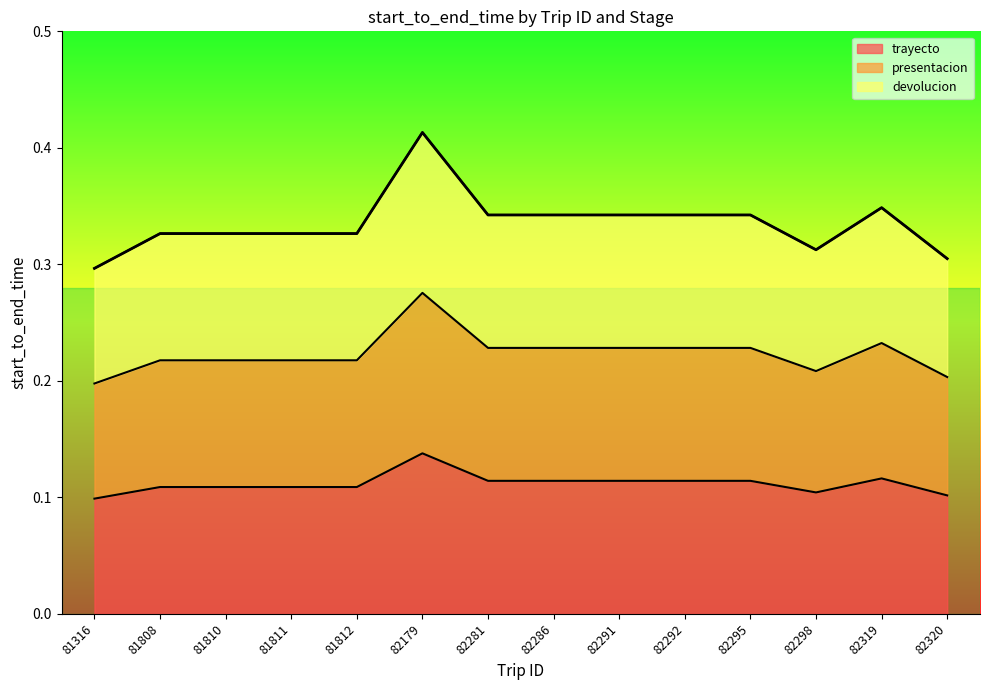

Between 81316 and 82295, which series saw the biggest shift?

devolucion